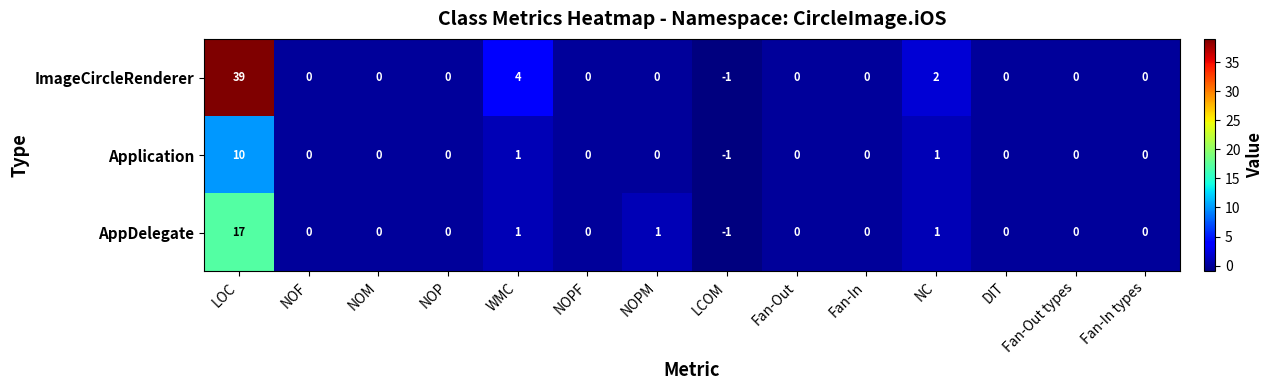

At which category is the sum across all series the highest?

LOC